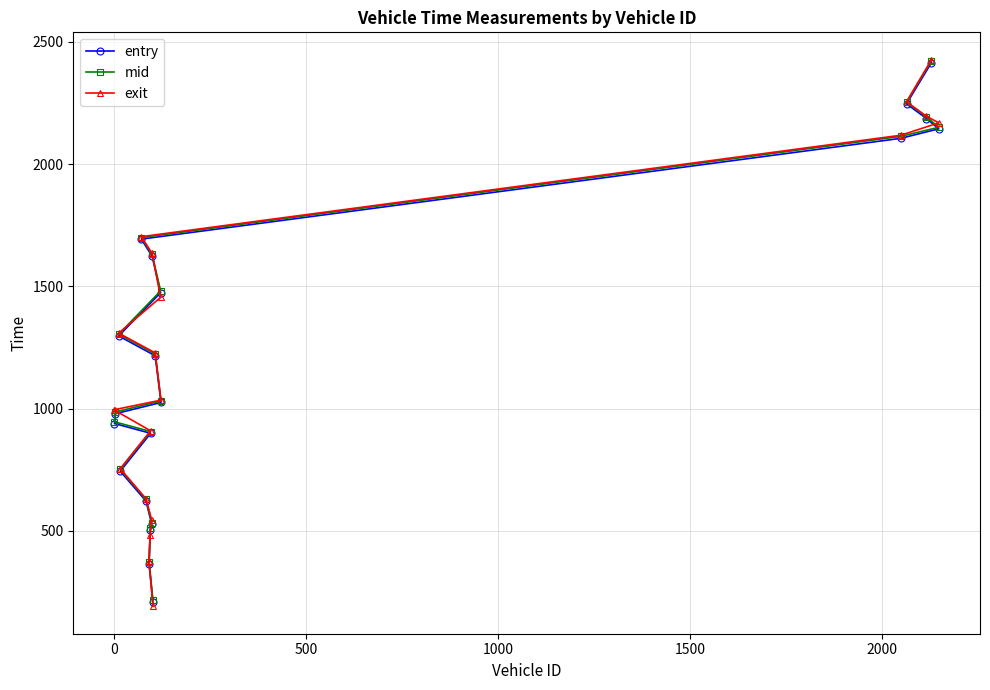

What is the maximum value shown in the chart?

2426.7